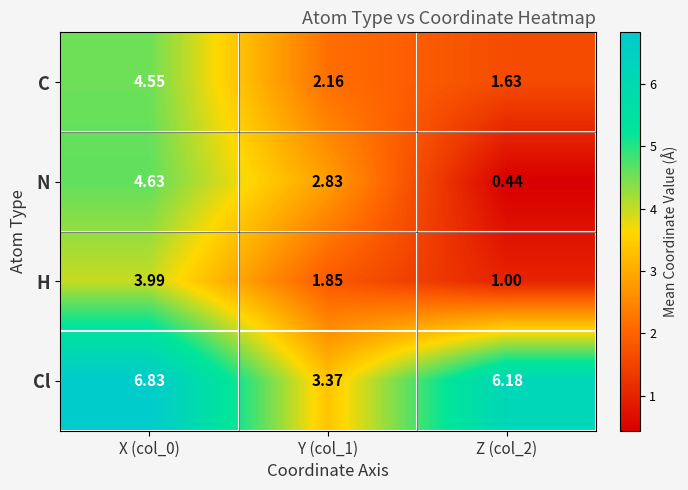

Which series has the largest range (max minus min)?

N